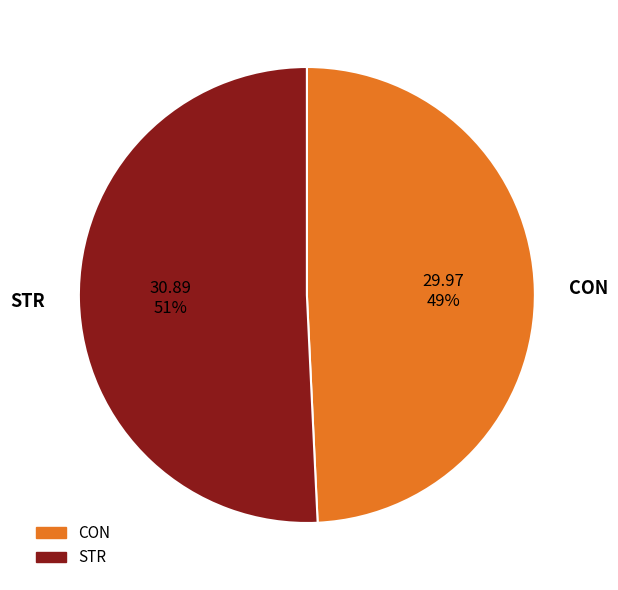

What percentage is NOT represented by STR?

49.2%